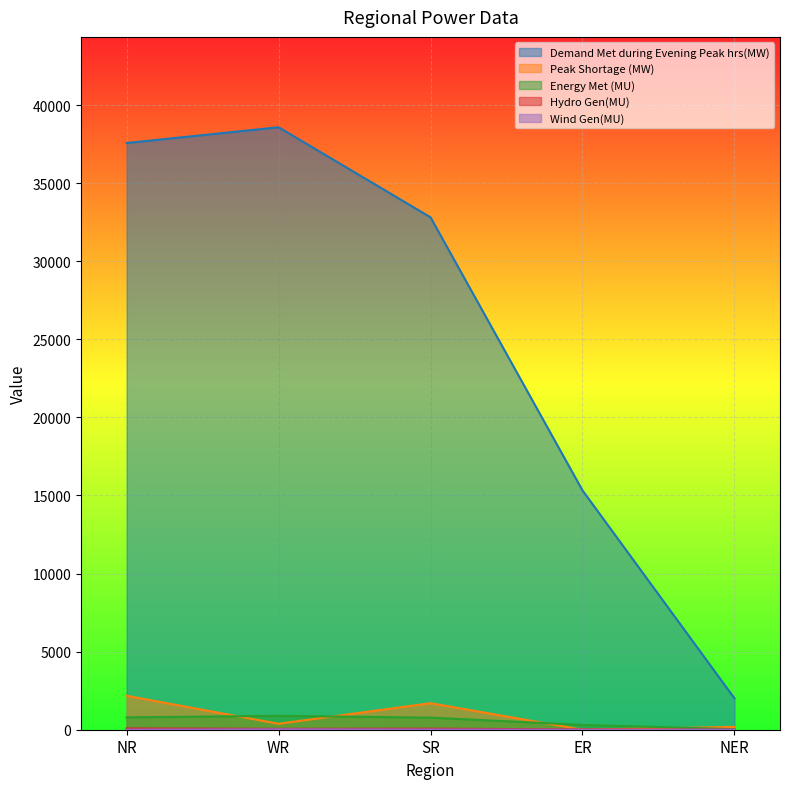

List the series in order of their peak value, highest first.

Demand Met during Evening Peak hrs(MW), Peak Shortage (MW), Energy Met (MU), Hydro Gen(MU), Wind Gen(MU)